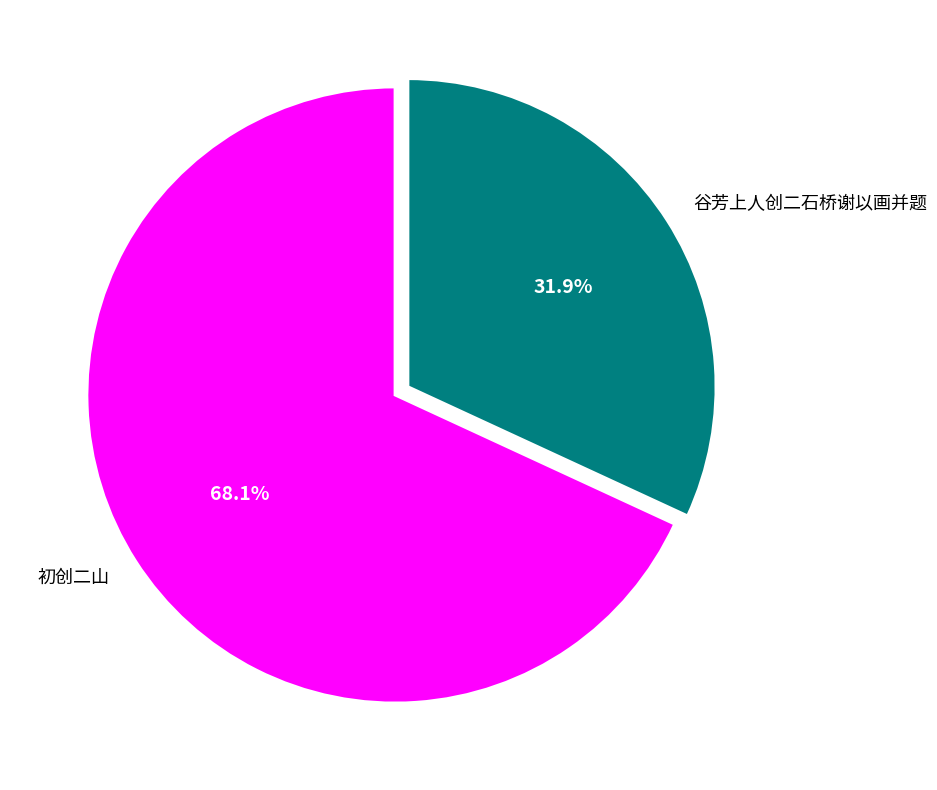

Do 谷芳上人创二石桥谢以画并题 and 初创二山 together represent more than half of the pie?

Yes